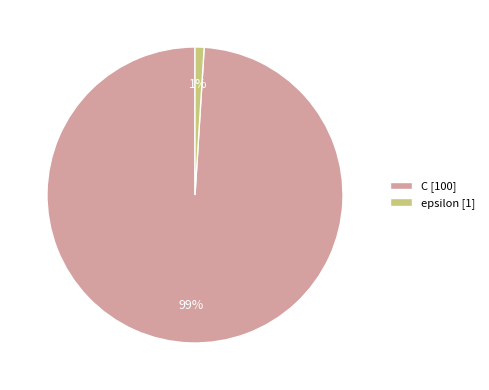

What is the largest slice in the pie chart?

C